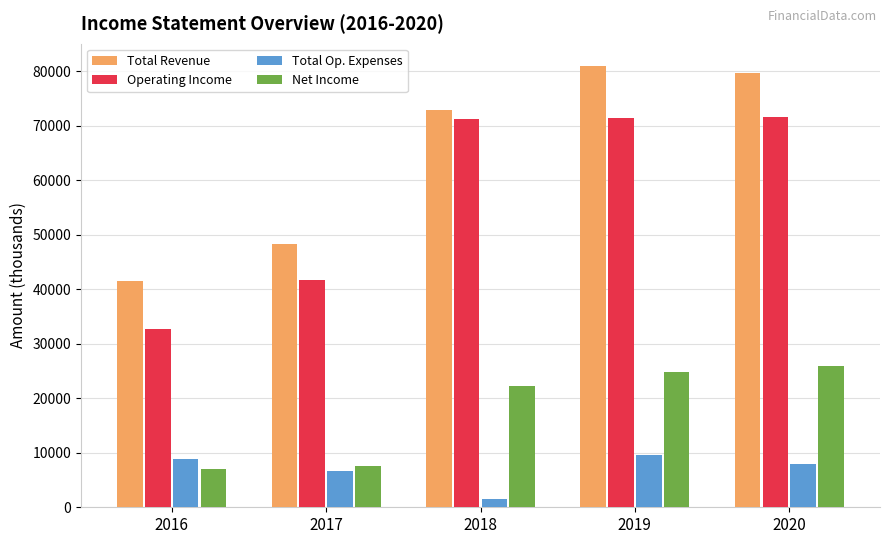

Rank the series by their maximum value, from highest to lowest.

Total Revenue, Operating Income, Net Income, Total Op. Expenses